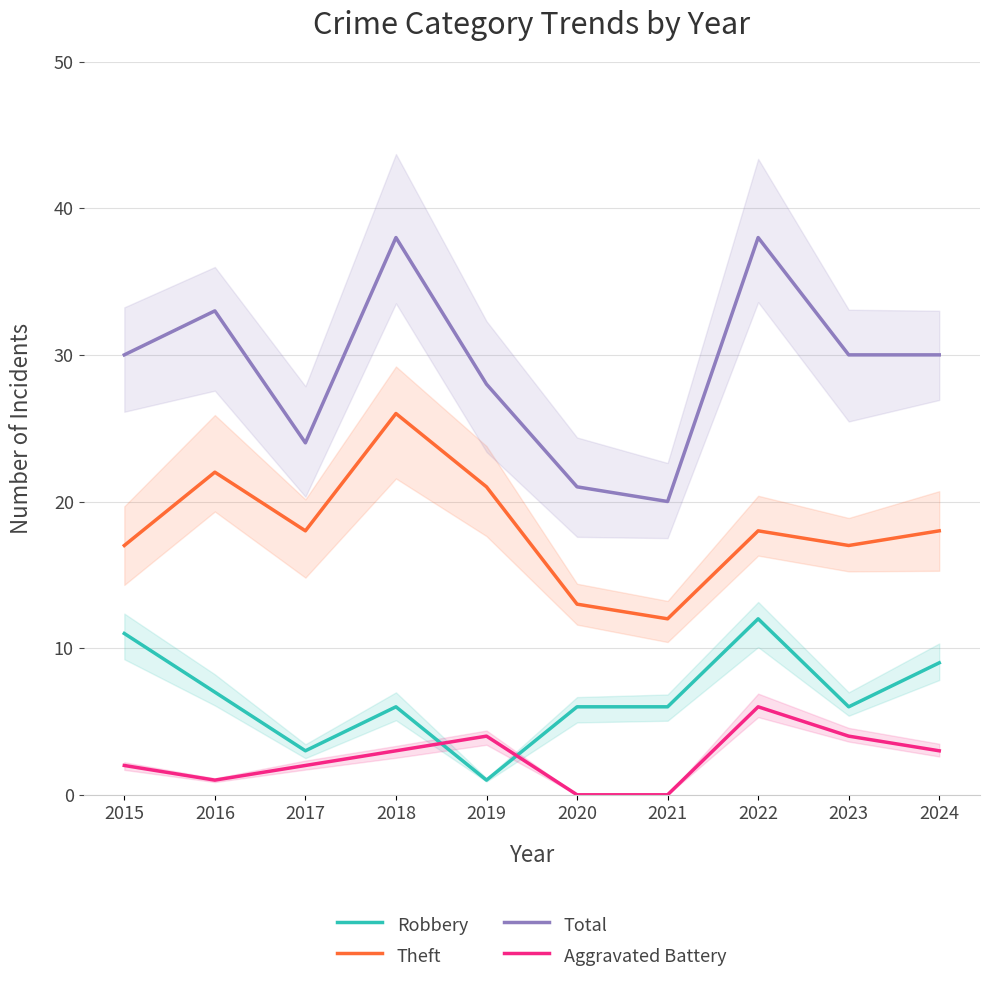

How many lines are shown in the chart?

4